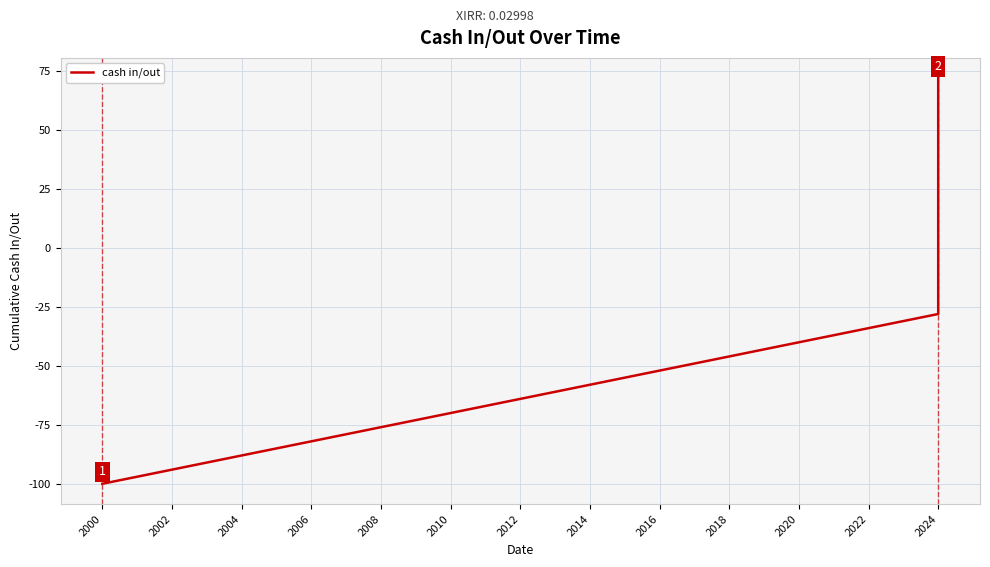

The chart shows a value of -32 at 2012. True or false?

False